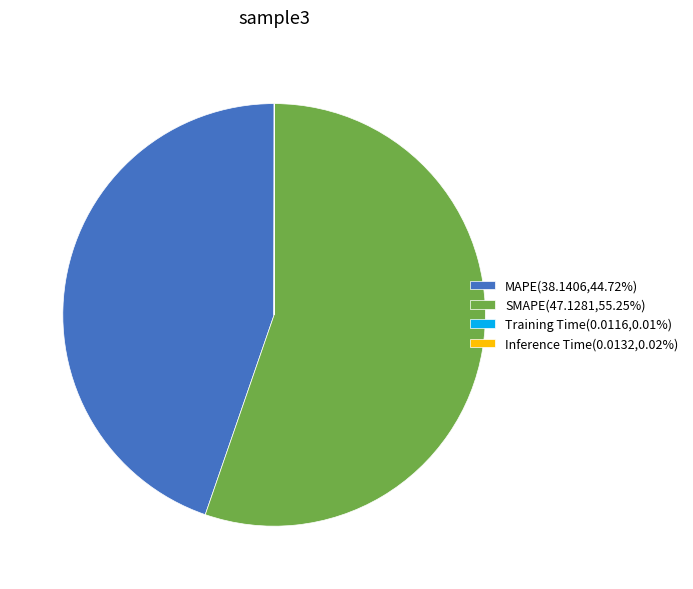

Is there a majority slice in this chart?

Yes